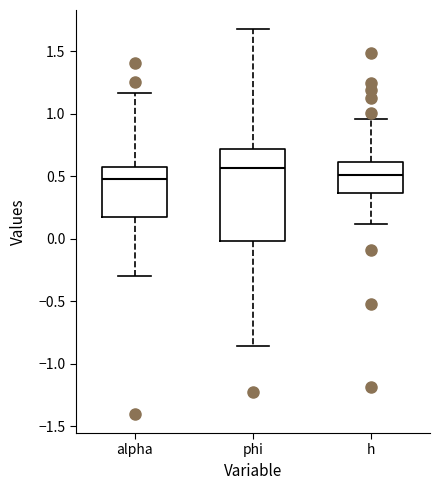

Comparing the boxes themselves (not the whiskers), which one is the tallest?

phi